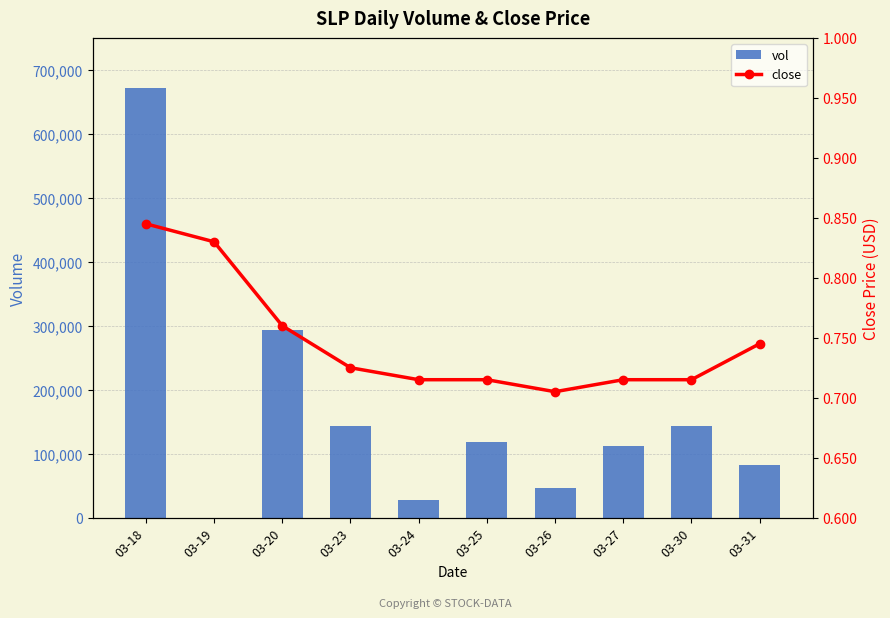

Which series changed the most between 03-24 and 03-30?

vol